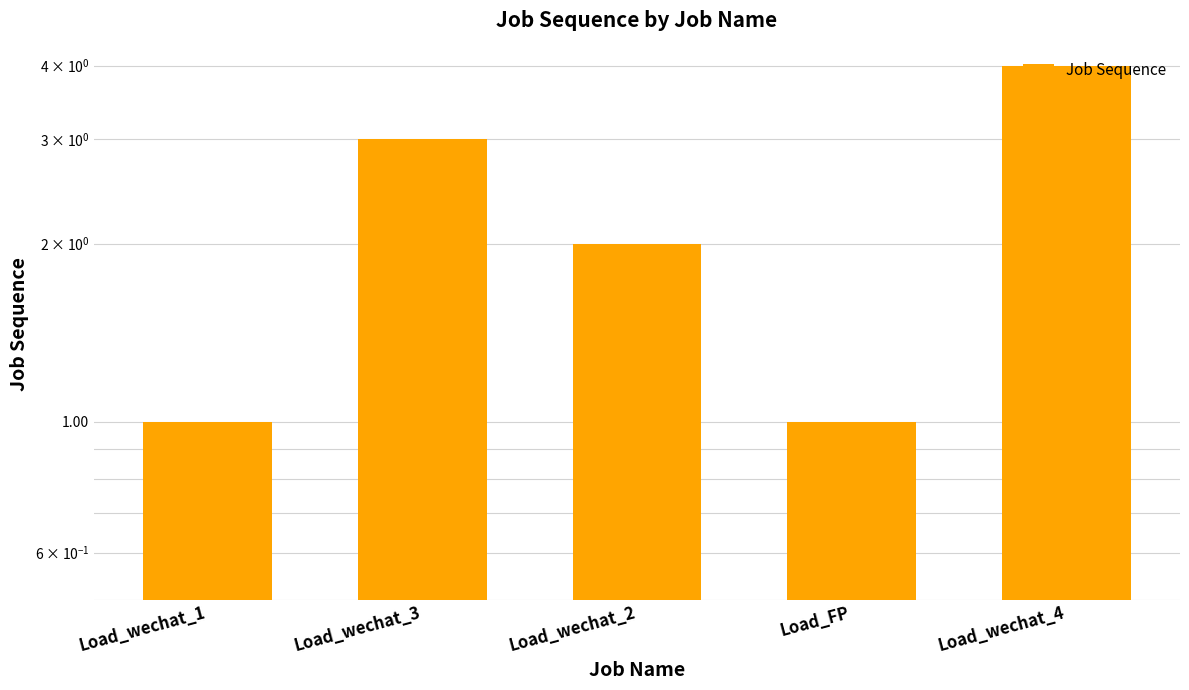

What is the difference between the values at Load_wechat_3 and Load_wechat_2?

1